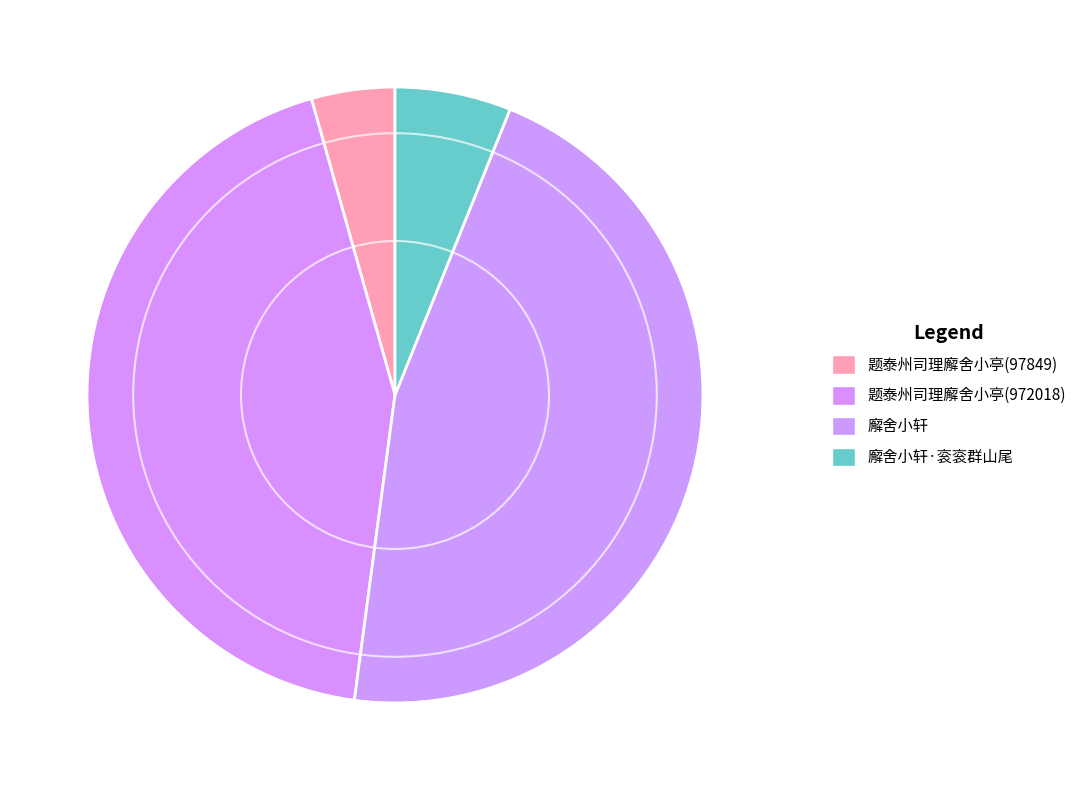

What is the ratio of the value at 题泰州司理廨舍小亭(972018) to the value at 题泰州司理廨舍小亭(97849)?

9.9